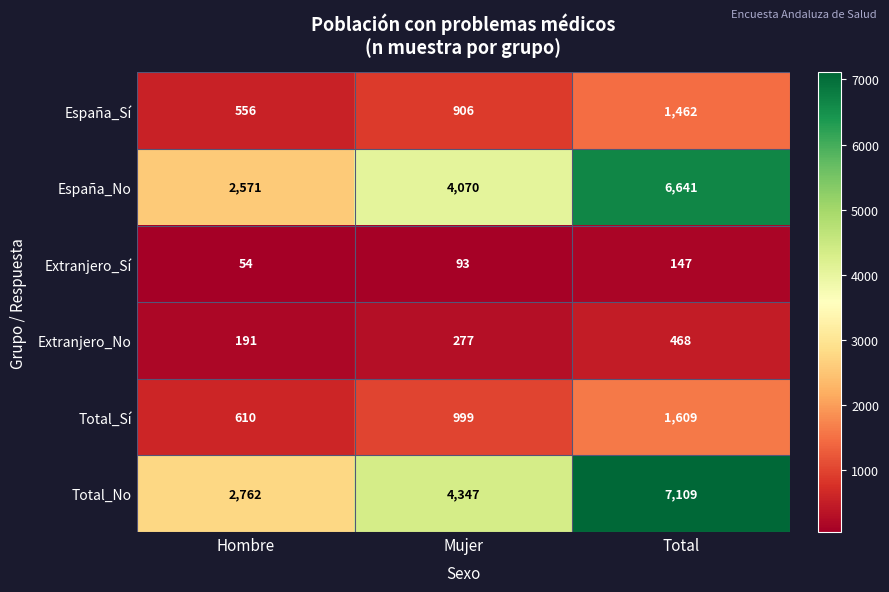

Between Mujer and Total, which series saw the biggest shift?

Total_No